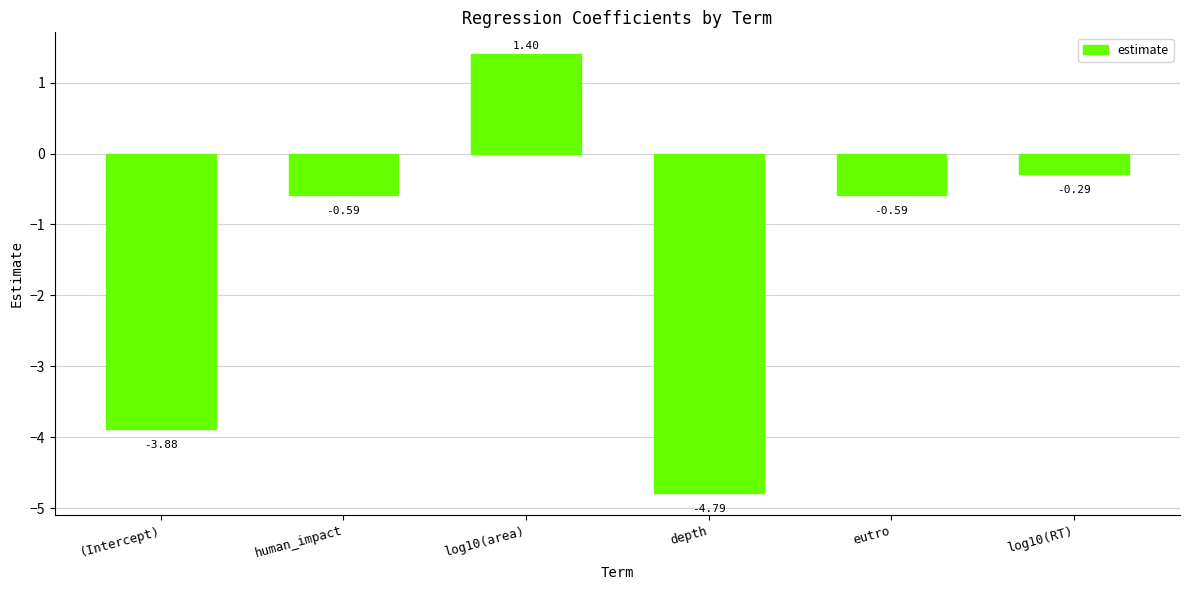

What is the sum of all values?

-8.7